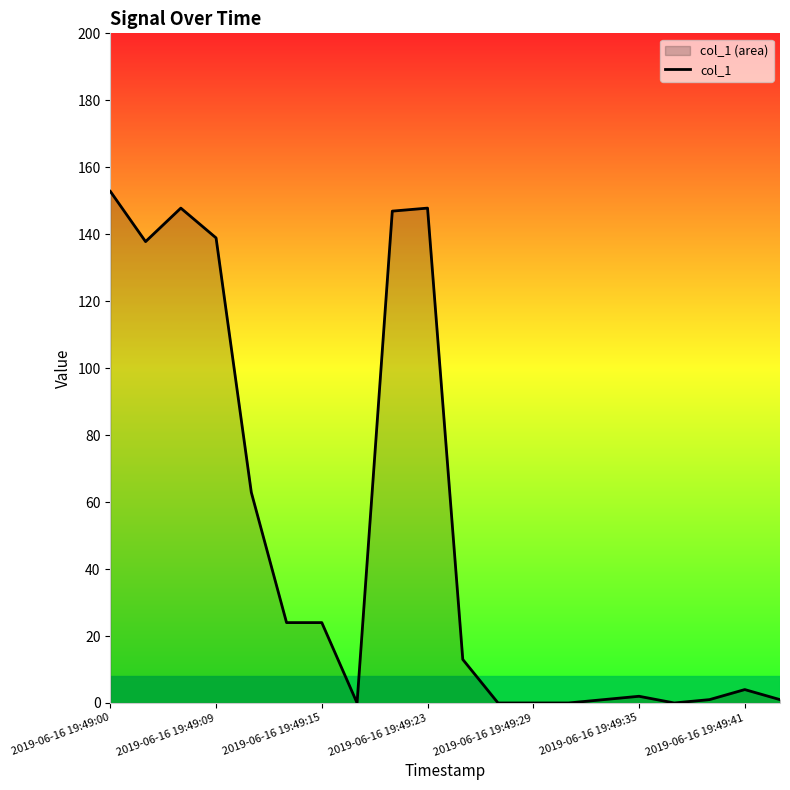

What is the change in value from 7 to 10?

+13.0